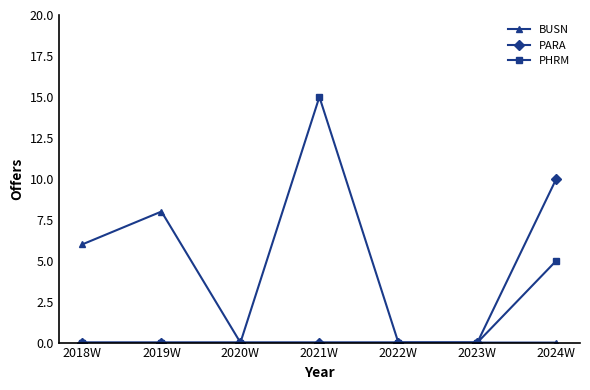

Which series has the largest range (max minus min)?

PHRM